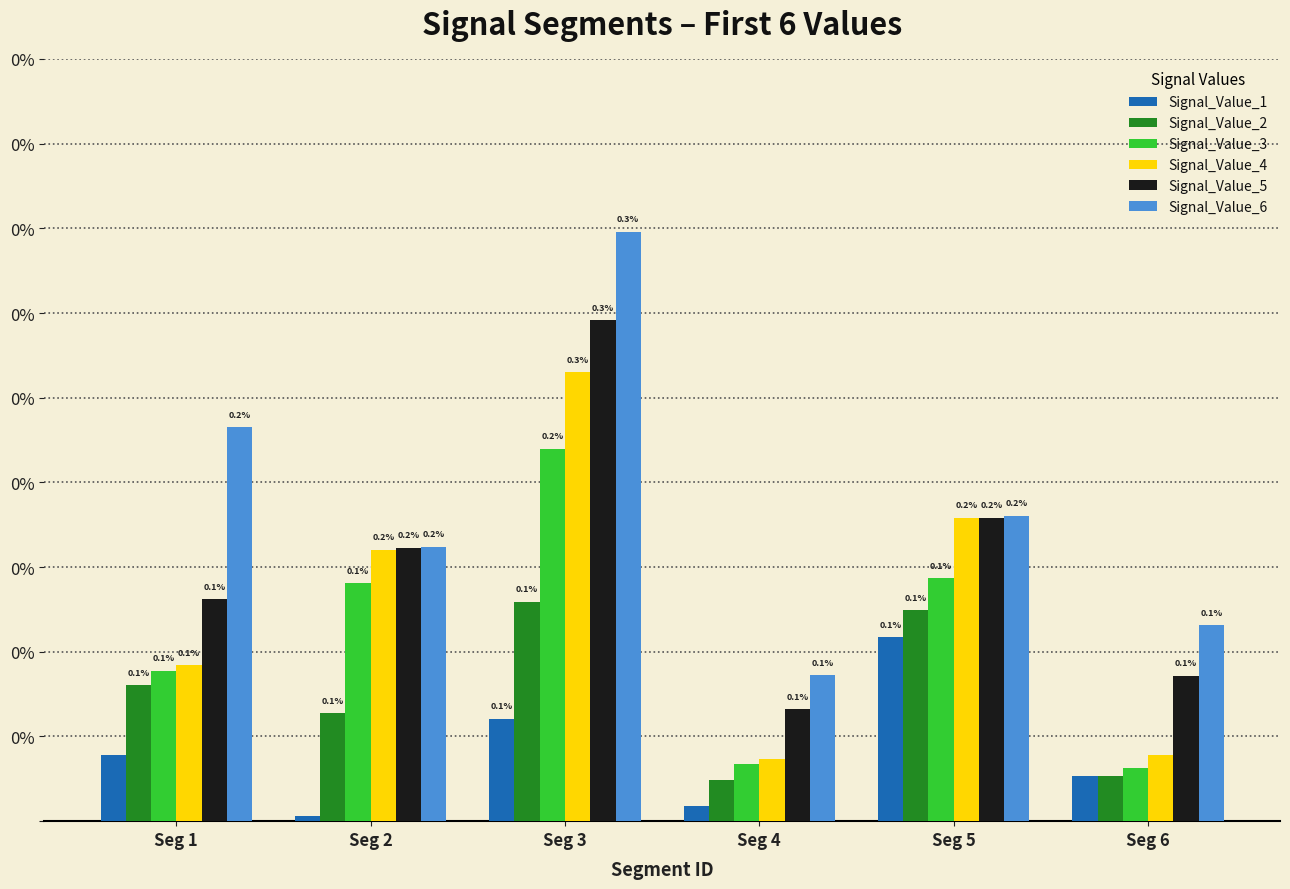

What are all the series names shown in the legend?

Signal_Value_1, Signal_Value_2, Signal_Value_3, Signal_Value_4, Signal_Value_5, Signal_Value_6